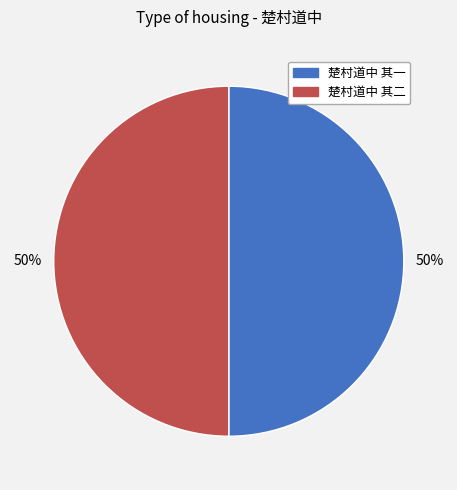

Is the sum of 楚村道中 其二 and 楚村道中 其一 greater than half?

Yes